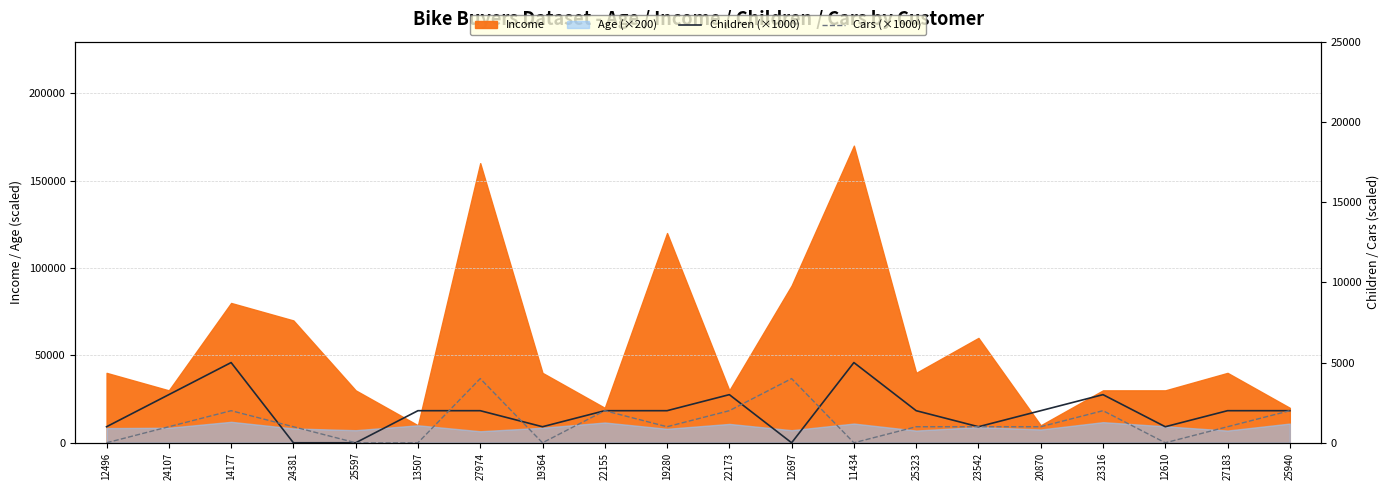

True or false: Cars (×1000) has a value of 2969 at 22173.

False